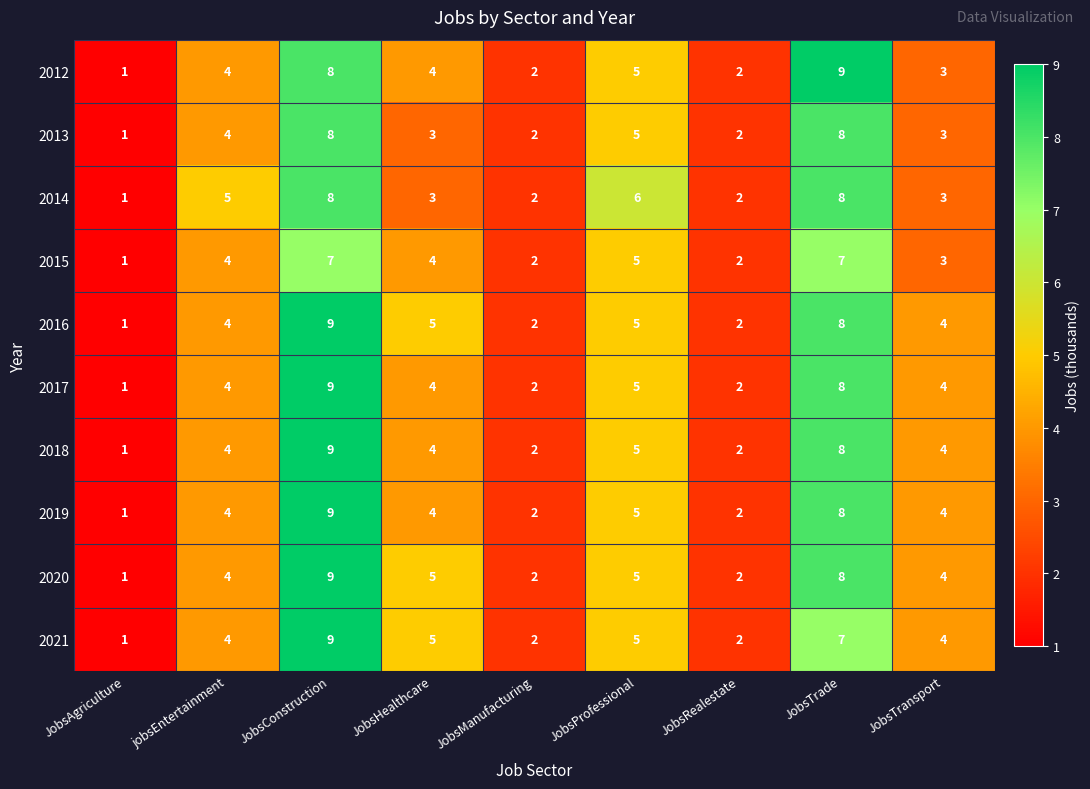

At which label does 2013 first exceed 3?

jobsEntertainment